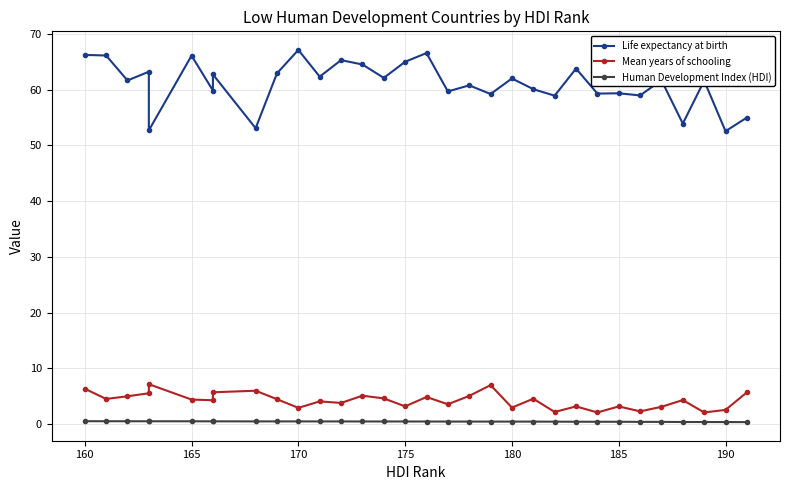

True or false: Mean years of schooling and Life expectancy at birth cross at least once.

False